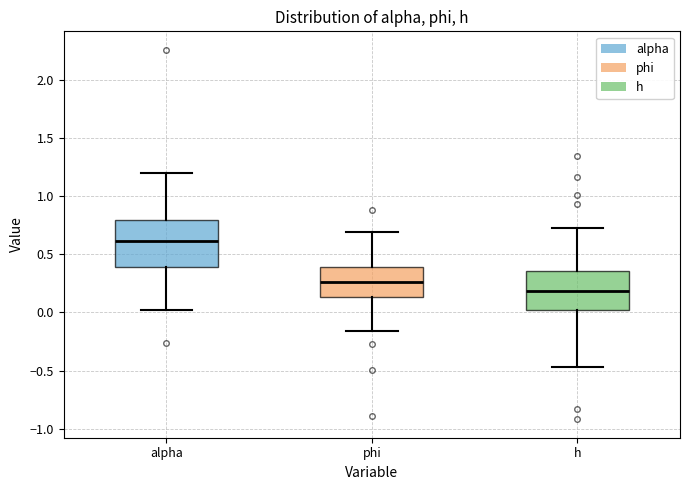

Which box's median line is the lowest?

h